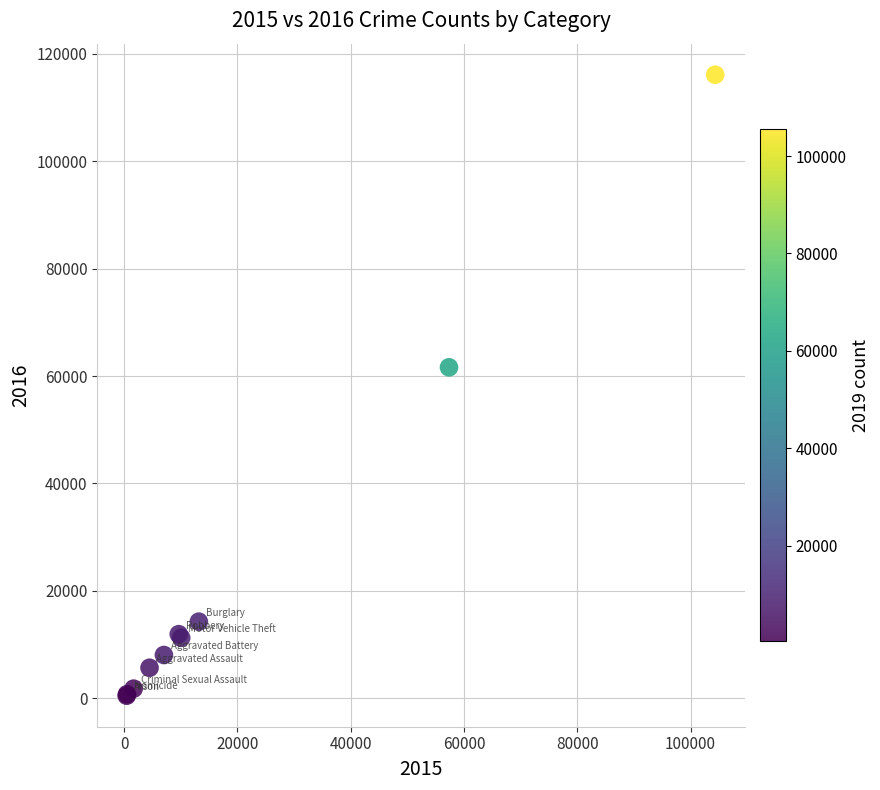

What Y value in the scatter plot is closest to 58293?

61619